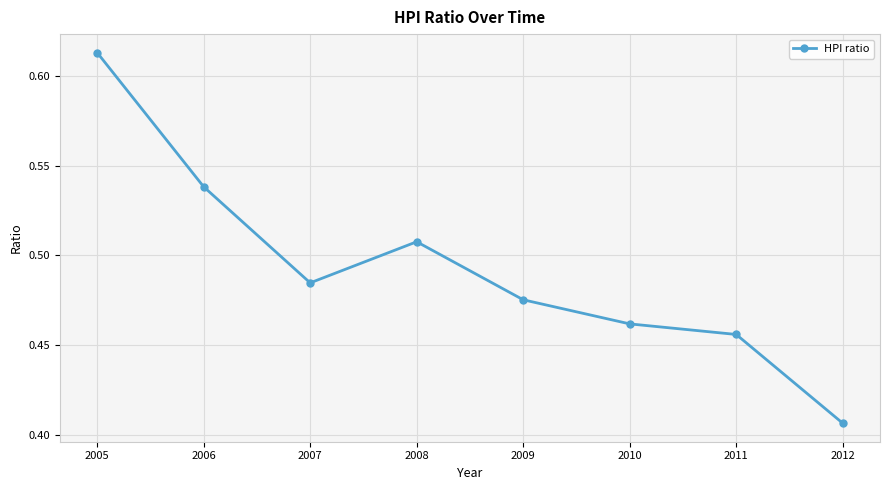

Is this an area chart (filled region under the line)?

No